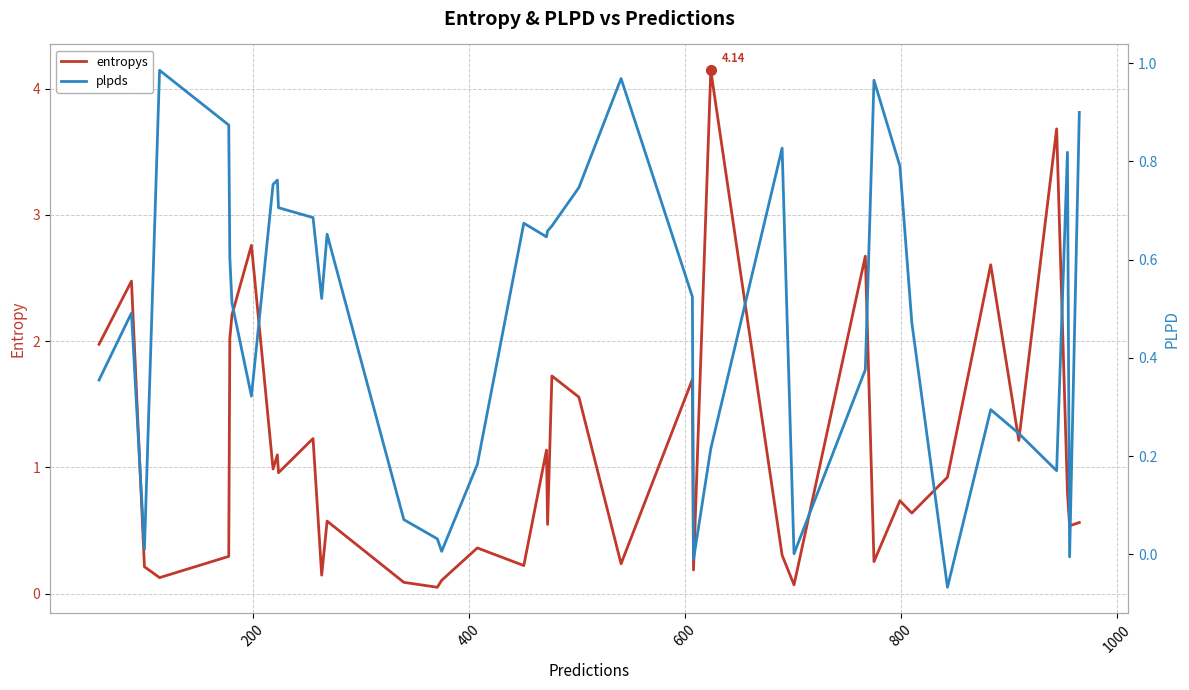

How many intersections are there between plpds and entropys?

17